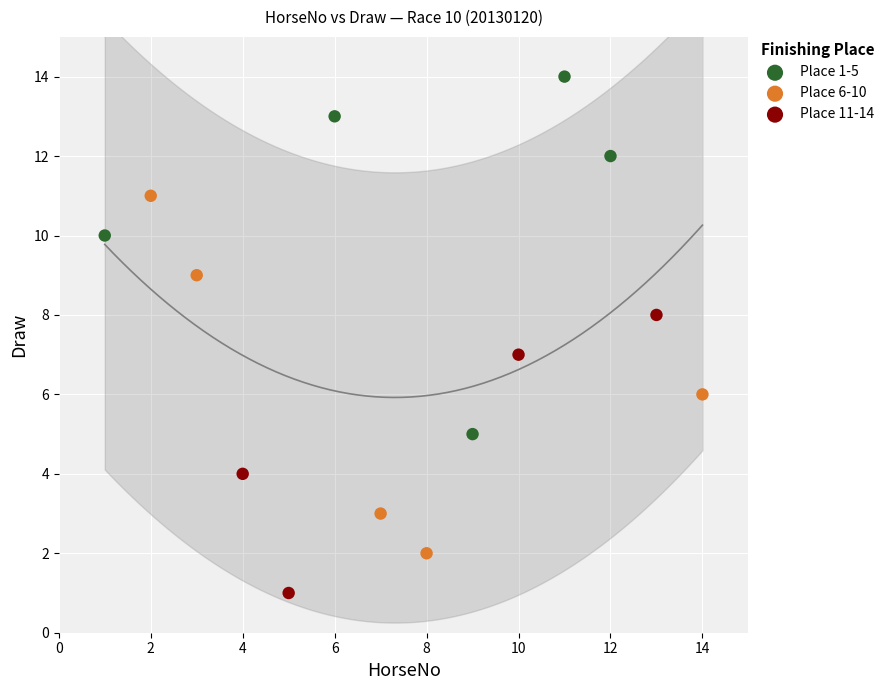

What are all the series names shown in the legend?

Place 1-5, Place 6-10, Place 11-14